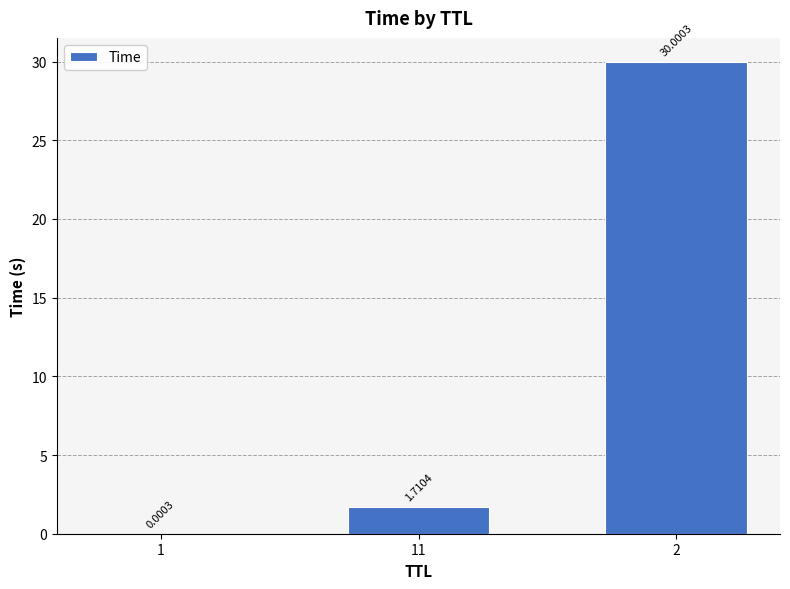

What is the sum of the values at 2 and 1?

30.0